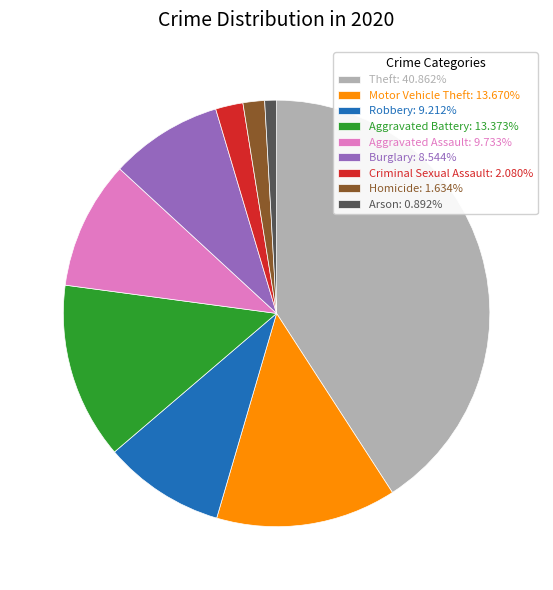

Does any single category account for the majority?

No